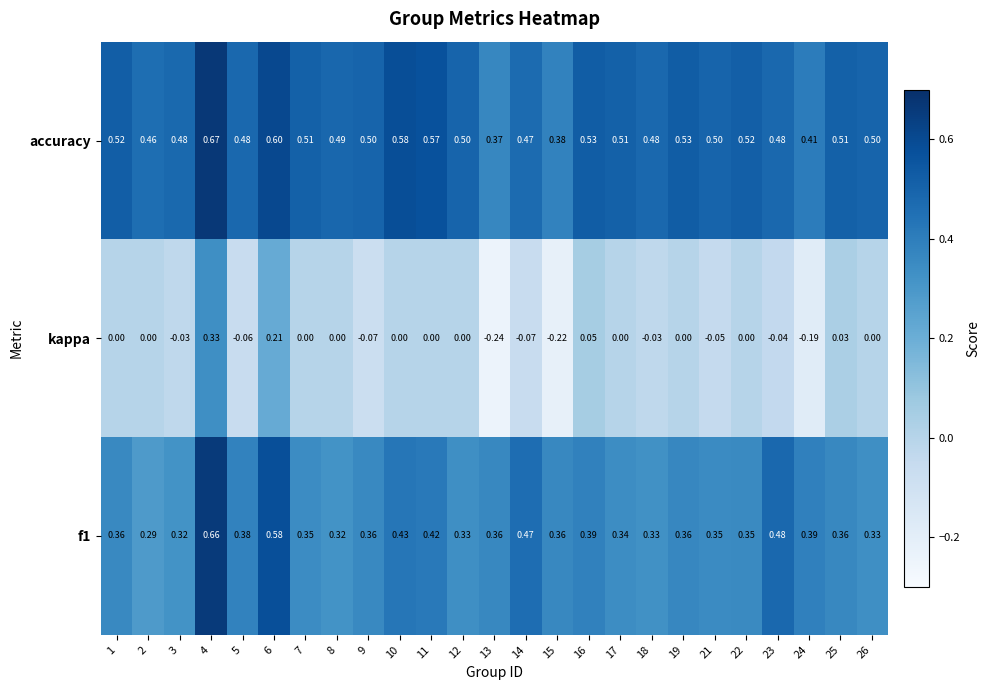

At 24, list the series in order from smallest to largest.

kappa, f1, accuracy